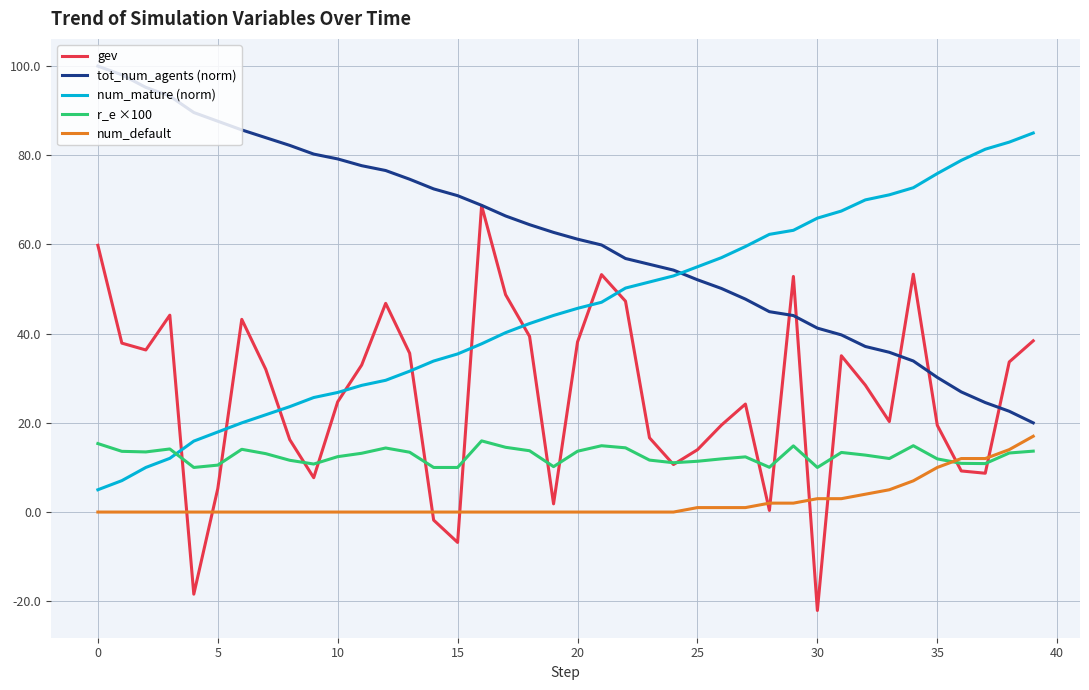

List the series in order of their overall mean, highest first.

tot_num_agents (norm), num_mature (norm), gev, r_e ×100, num_default